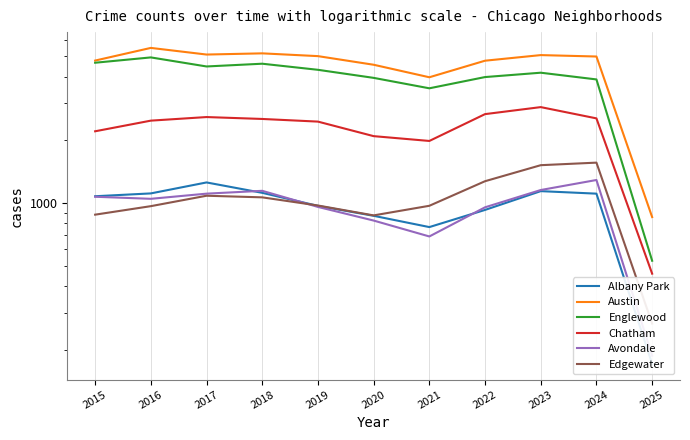

Where is Edgewater nearest to the value 911?

2015